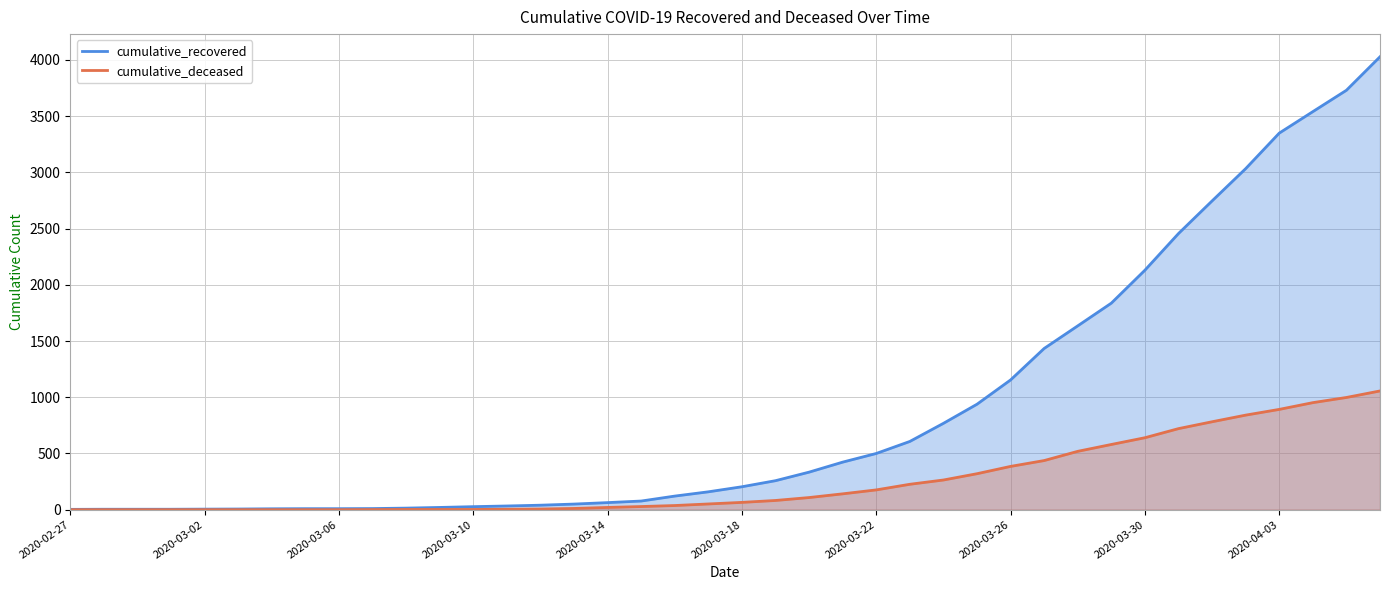

Does the chart display data point markers on the line(s)?

No